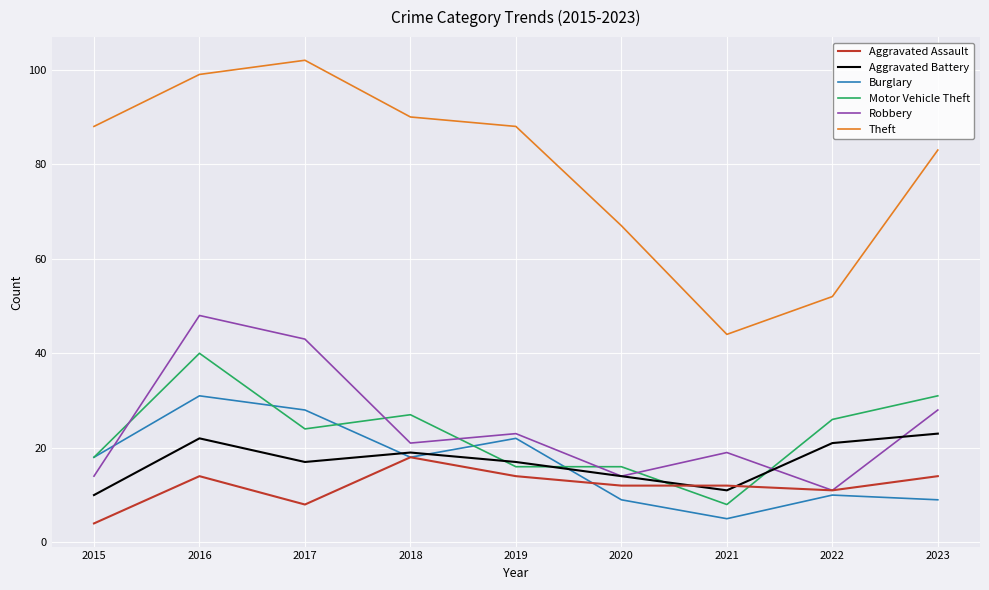

What is the difference between the Aggravated Assault values at 2019 and 2022?

3